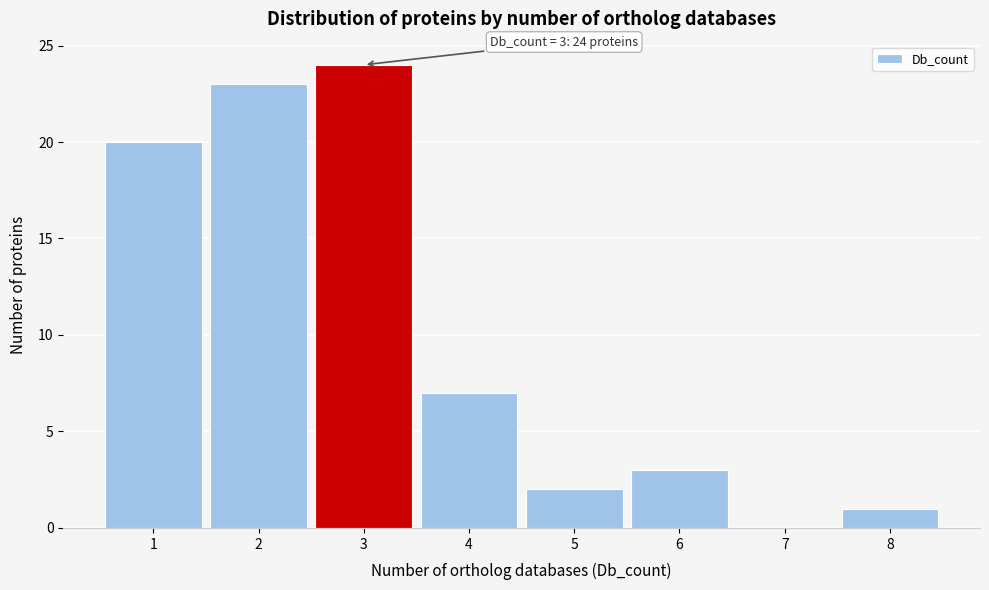

Over which range of the x-axis is the bar tallest?

2.5 to 3.5